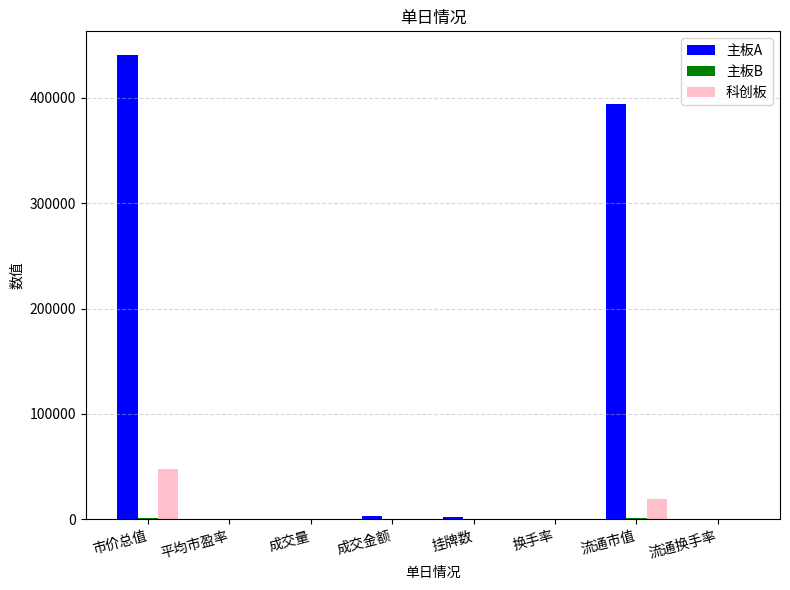

What is the sum of all 主板A values?

840831.6